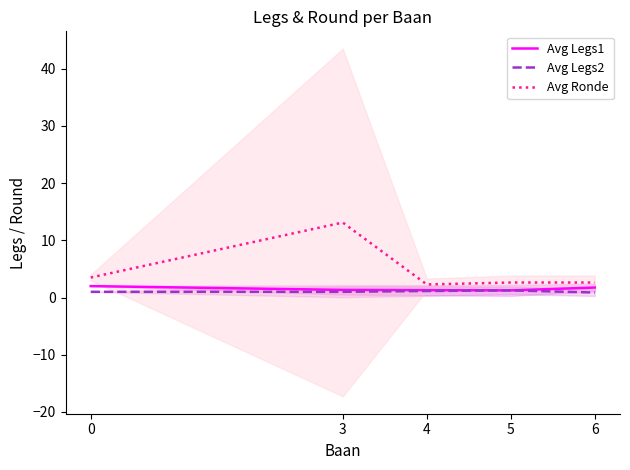

What is the difference between the Avg Legs1 values at 6 and 4?

0.5